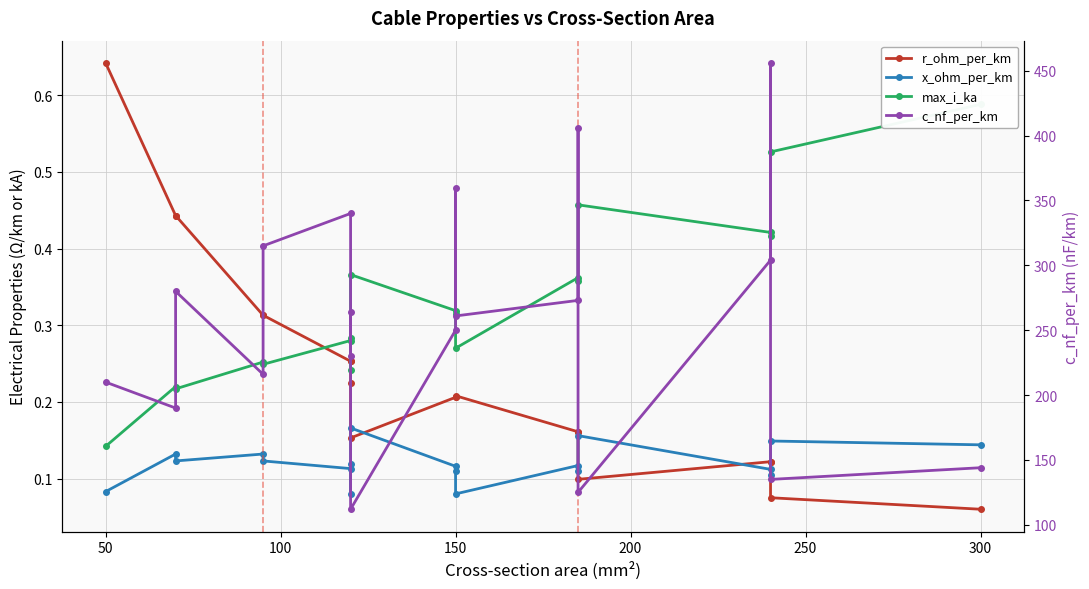

What is the lowest value of the c_nf_per_km series?

112.0